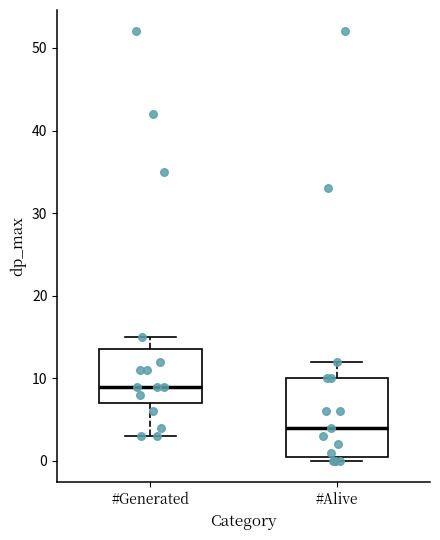

Reading left to right, transcribe this box plot: for each box, give where its median line is, the range the box spans, and where its two whiskers end, as read against the y-axis. The values are not printed on the chart, so give them approximately, as read against the axis.

#Generated: median 9, box 7 to 14, whiskers 3 to 15
#Alive: median 4, box 1 to 10, whiskers 0 to 12